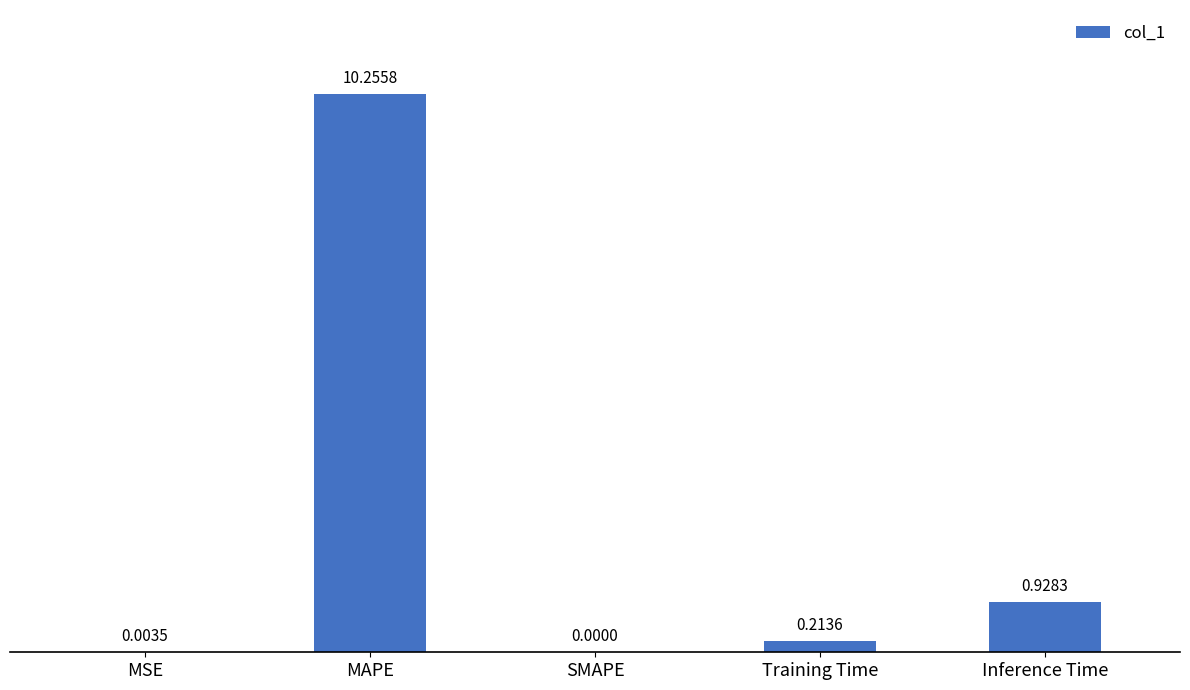

Which has a higher value, SMAPE or Inference Time?

Inference Time